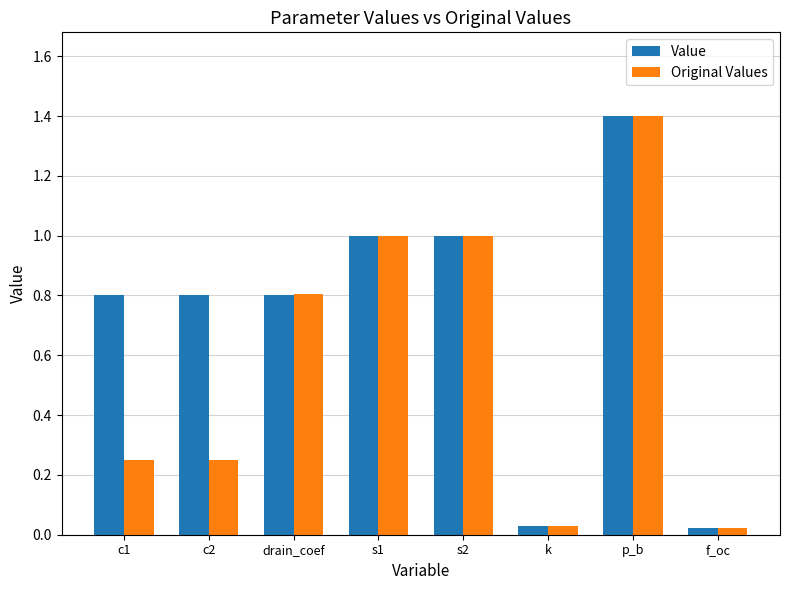

How many distinct data groups are displayed?

2